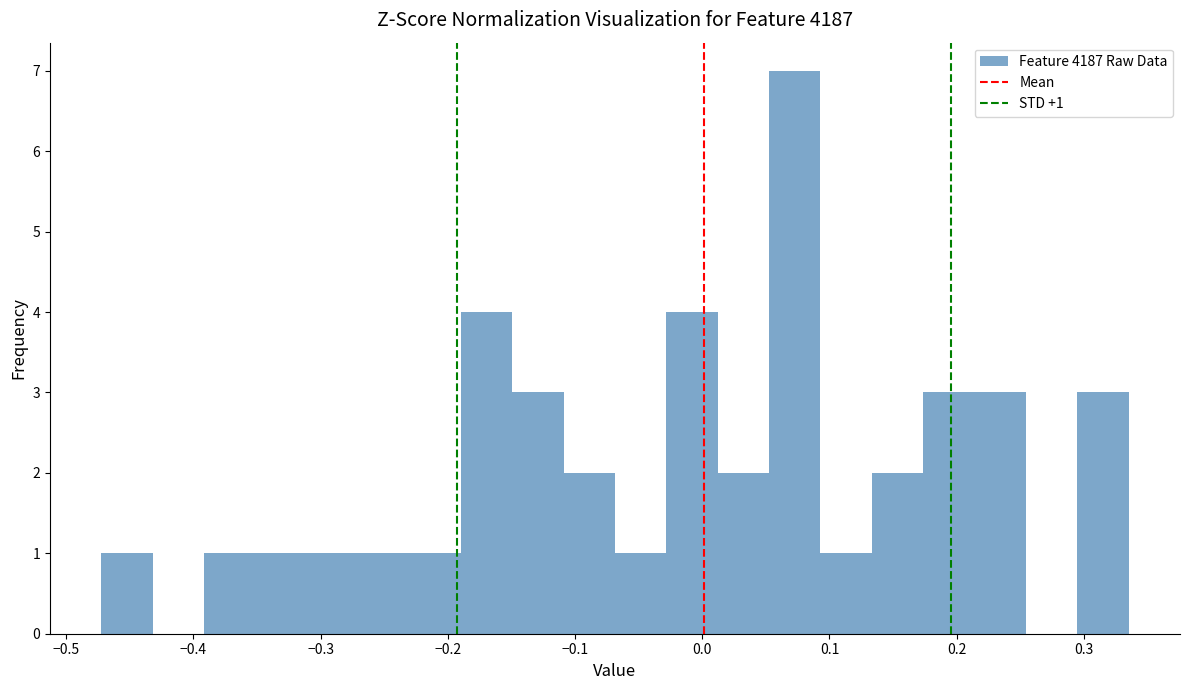

Over which range of the x-axis is the bar tallest?

0.05 to 0.09